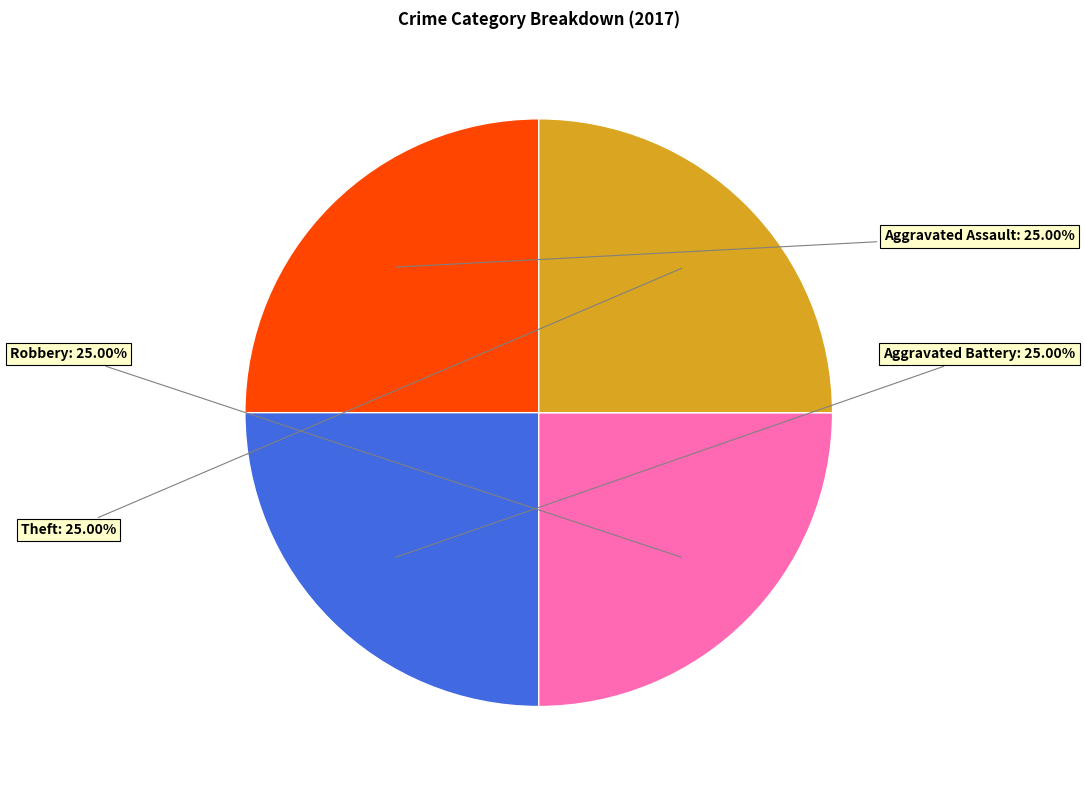

Is there any slice that represents more than half of the pie?

No